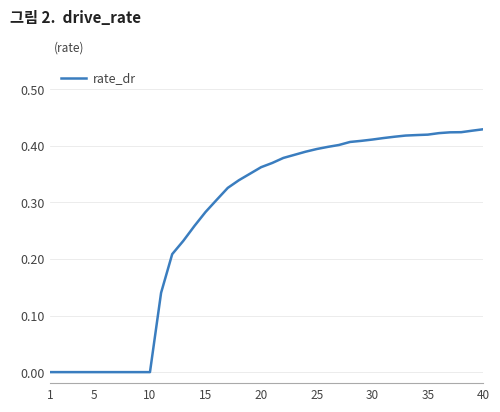

True or false: the data shows 0.1 at 30.

False